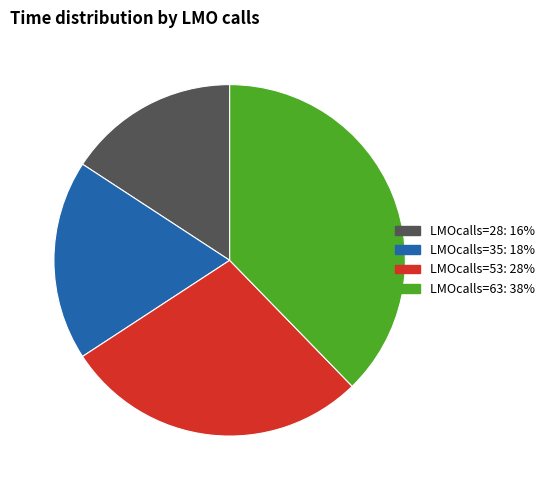

Does LMOcalls=35 represent more than half of the total?

No